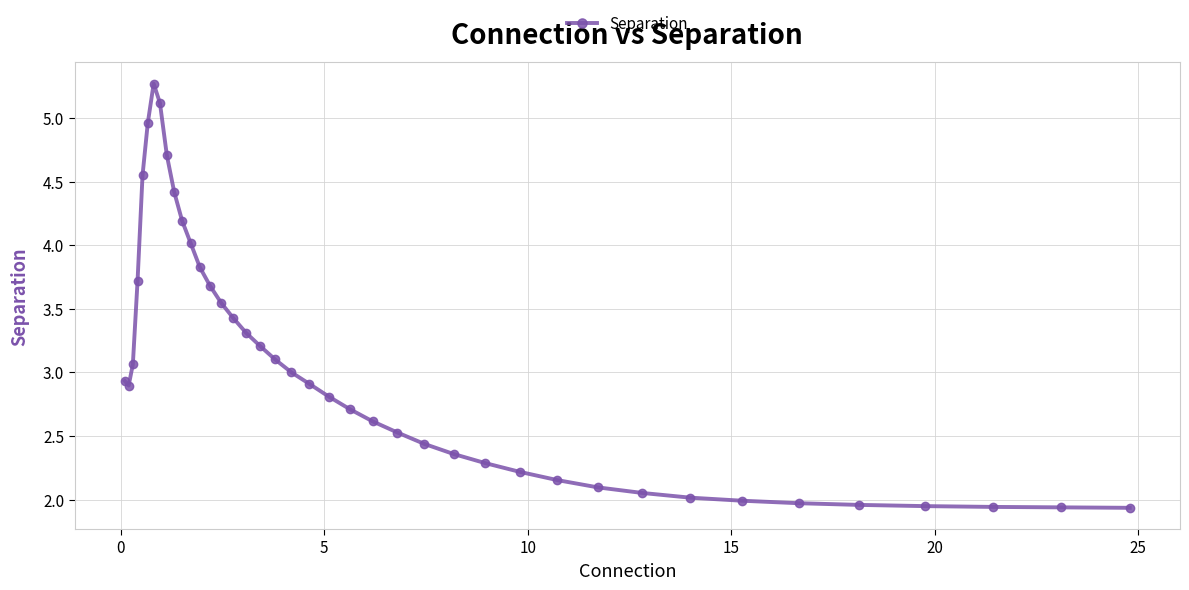

What is the average value?

3.0